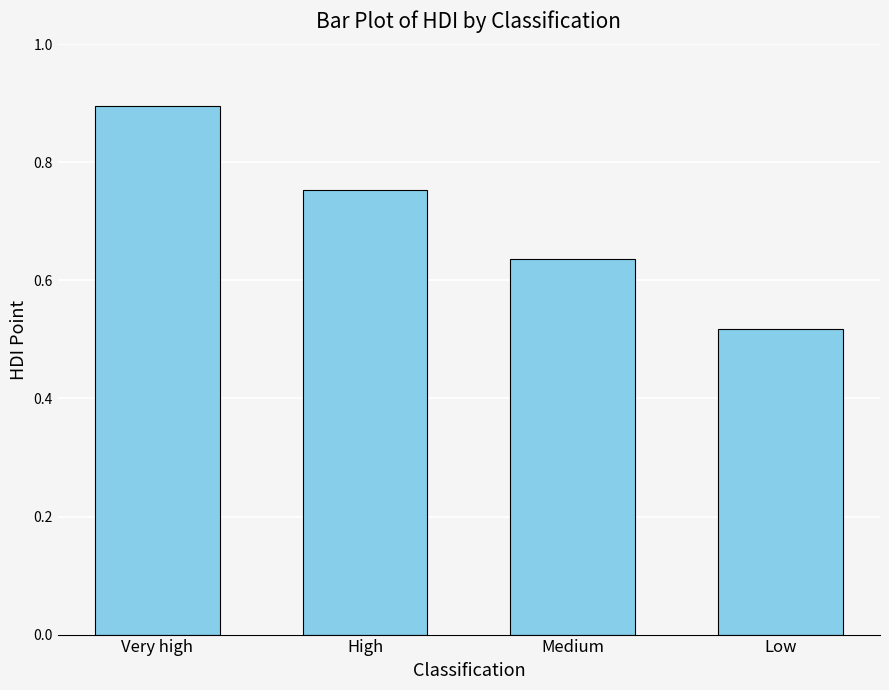

How many values are between 0 and 1?

4